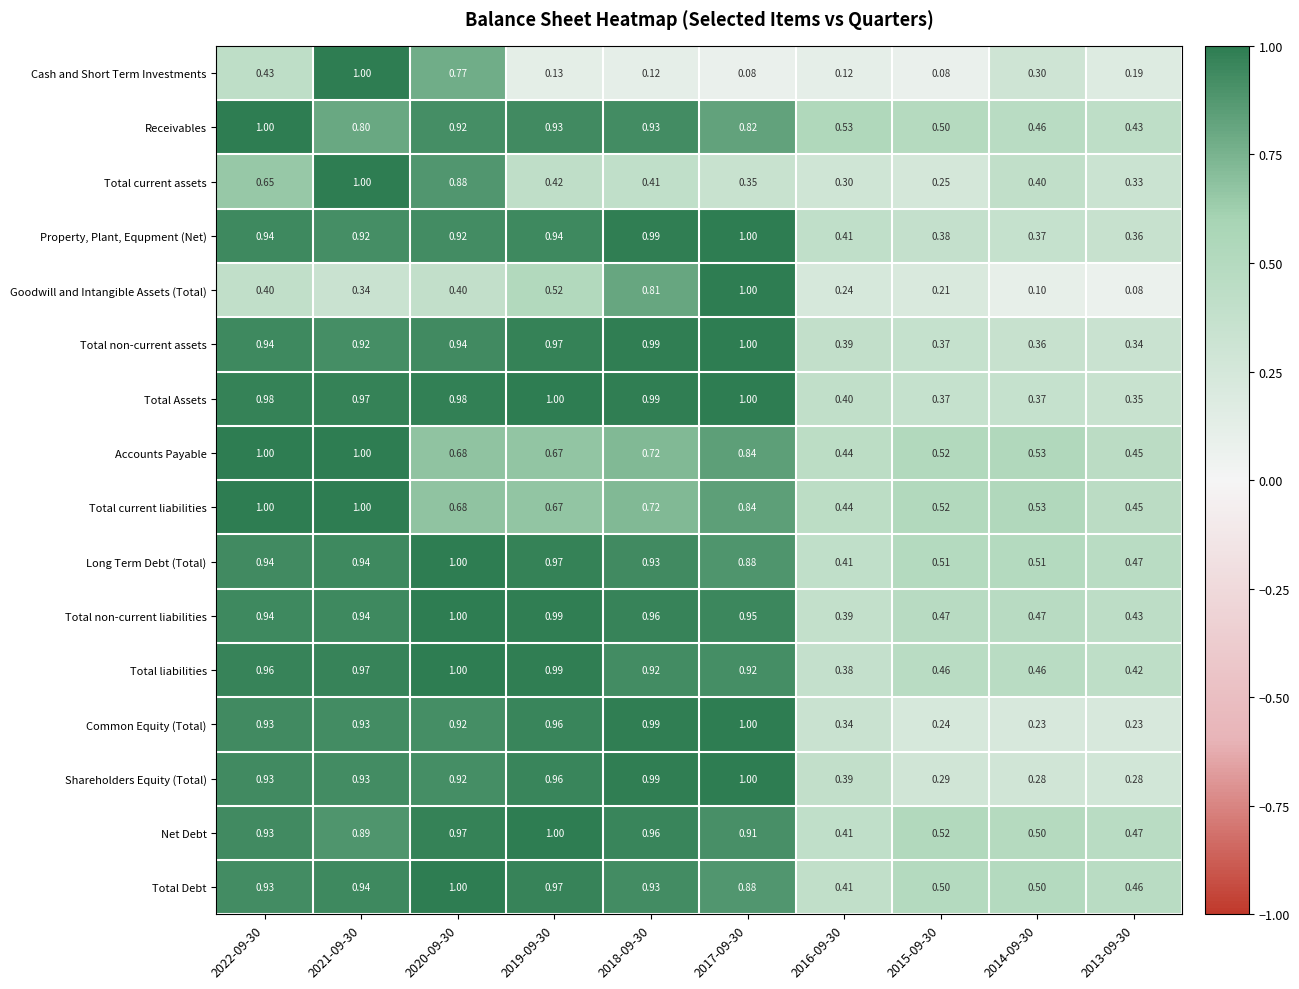

Is the value of Total current assets at 2016-09-30 greater than the value of Total Assets at 2014-09-30?

No